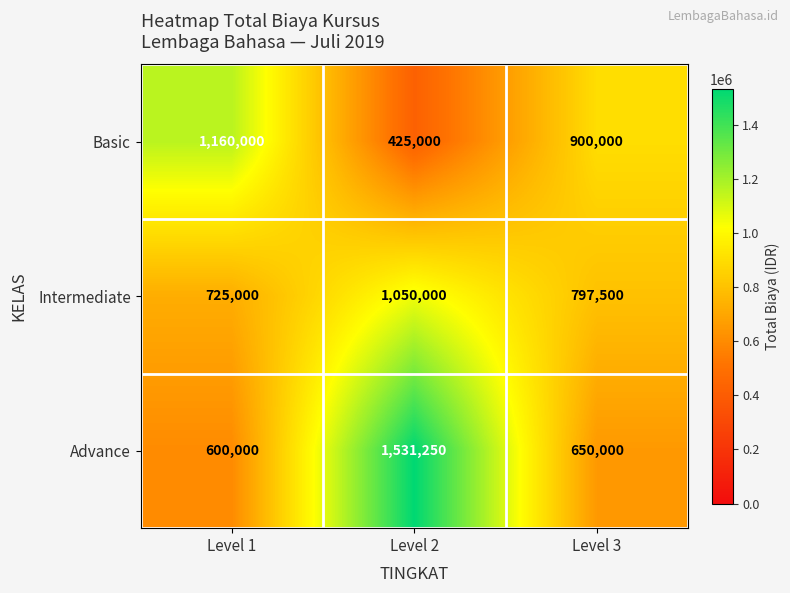

What is the difference between the maximum and minimum values in the Basic series?

735000